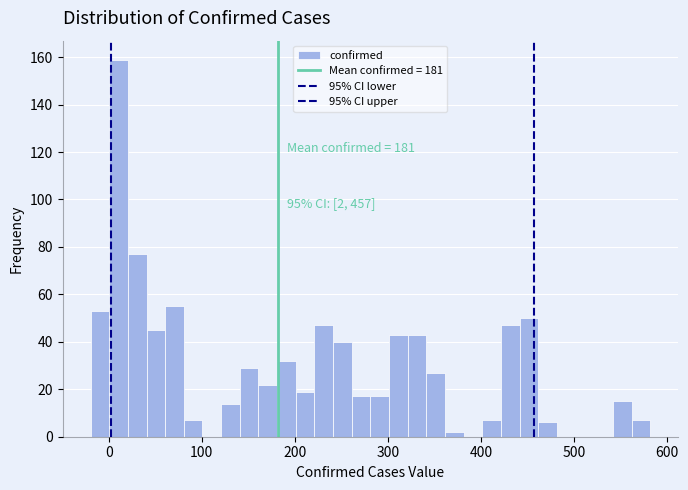

Around what value on the x-axis is the tallest bar? Give the approximate position of its centre, as read against the axis.

10